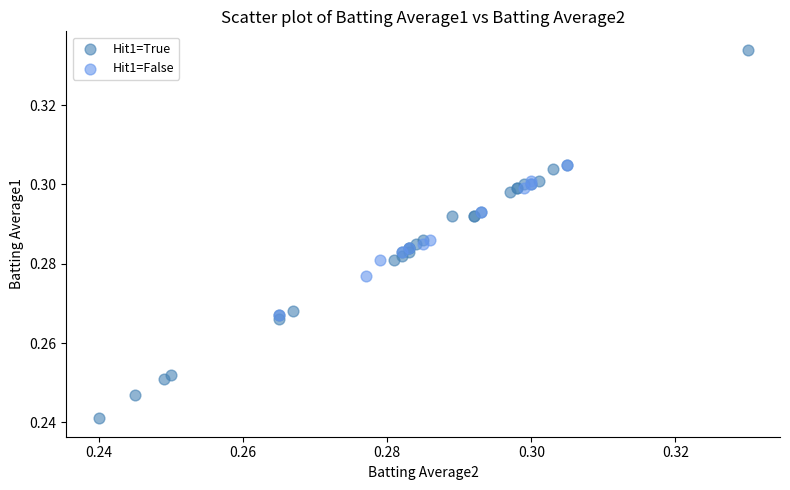

Which series contains the highest Y value?

Hit1=True